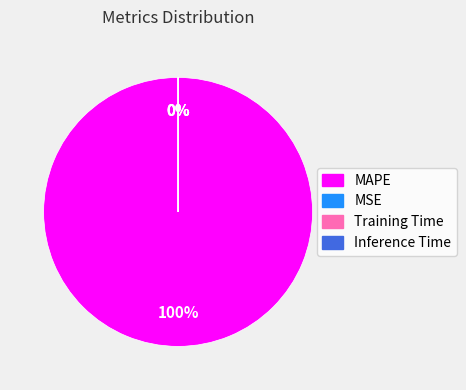

What is the largest slice in the pie chart?

MAPE